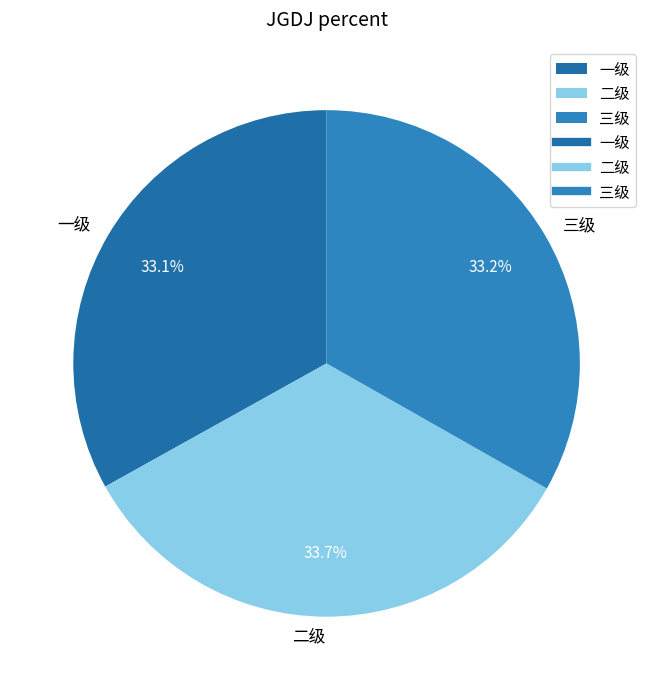

Count the number of slices in the pie.

3